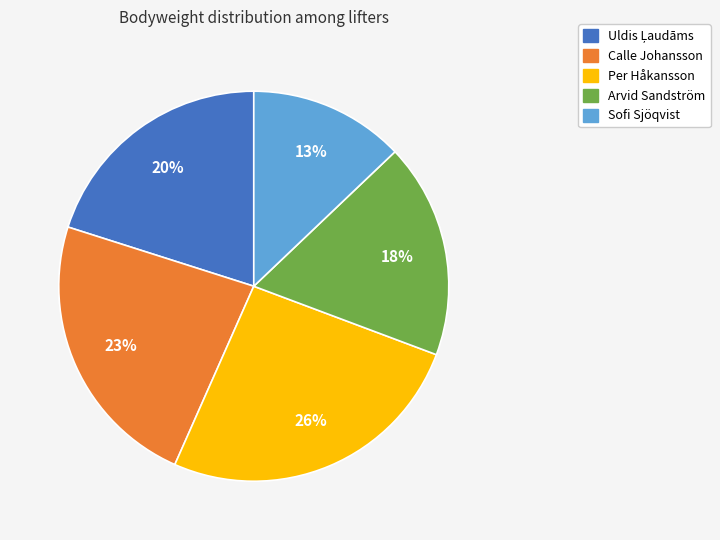

Is it true that Arvid Sandström is 18% of the pie?

True